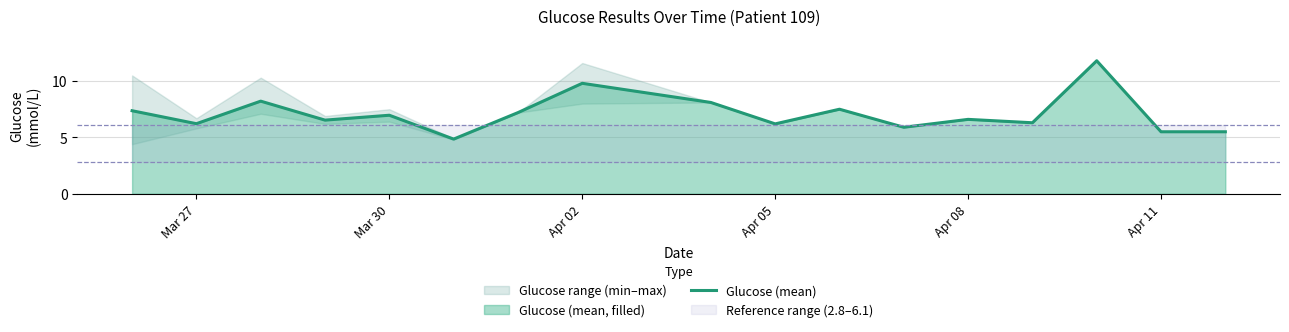

True or false: Glucose (mean) has a value of 9.8 at Apr 02.

True